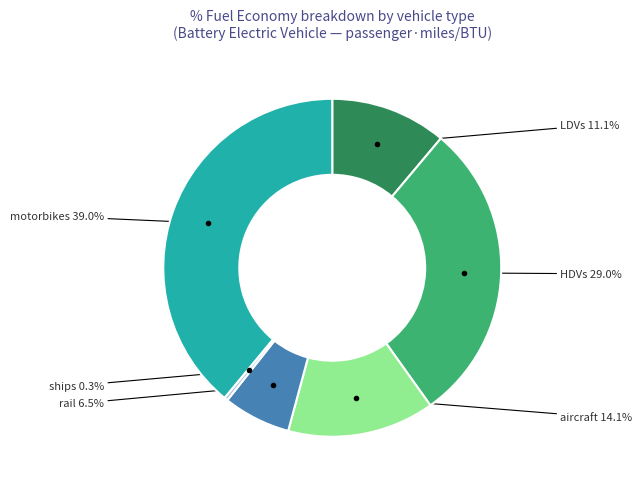

How much of the chart is everything except LDVs?

88.9%